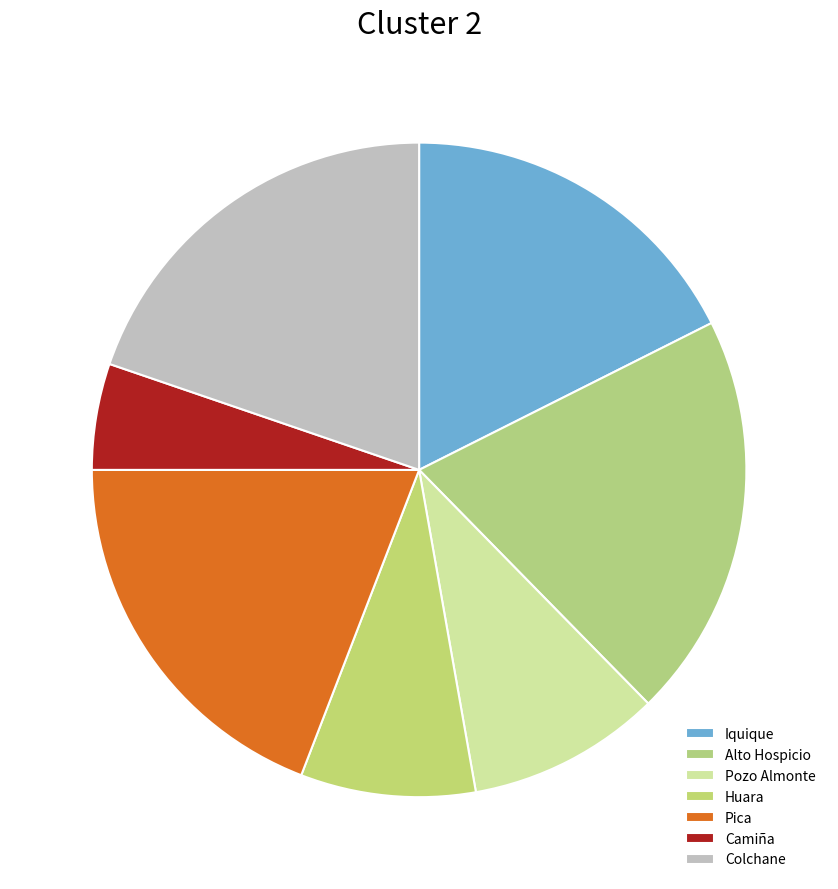

Count the number of slices in the pie.

7